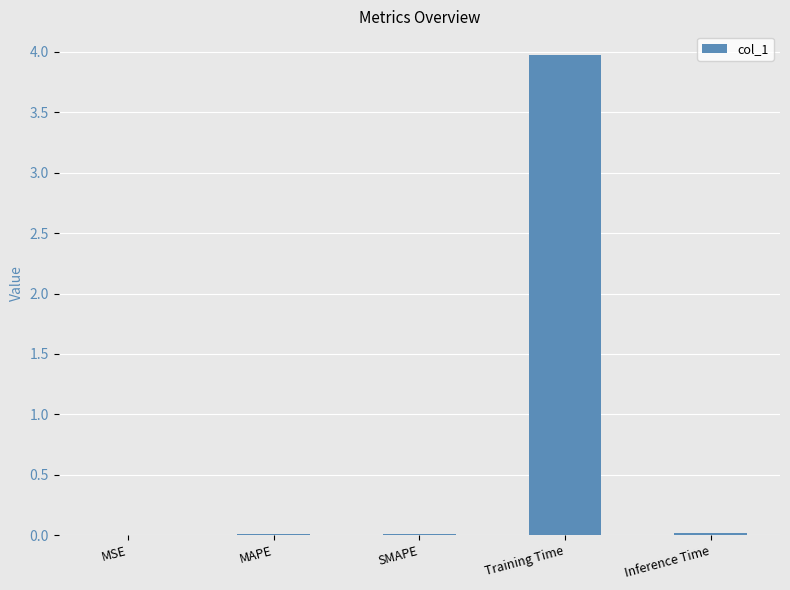

The value at SMAPE is 0.0. True or false?

True